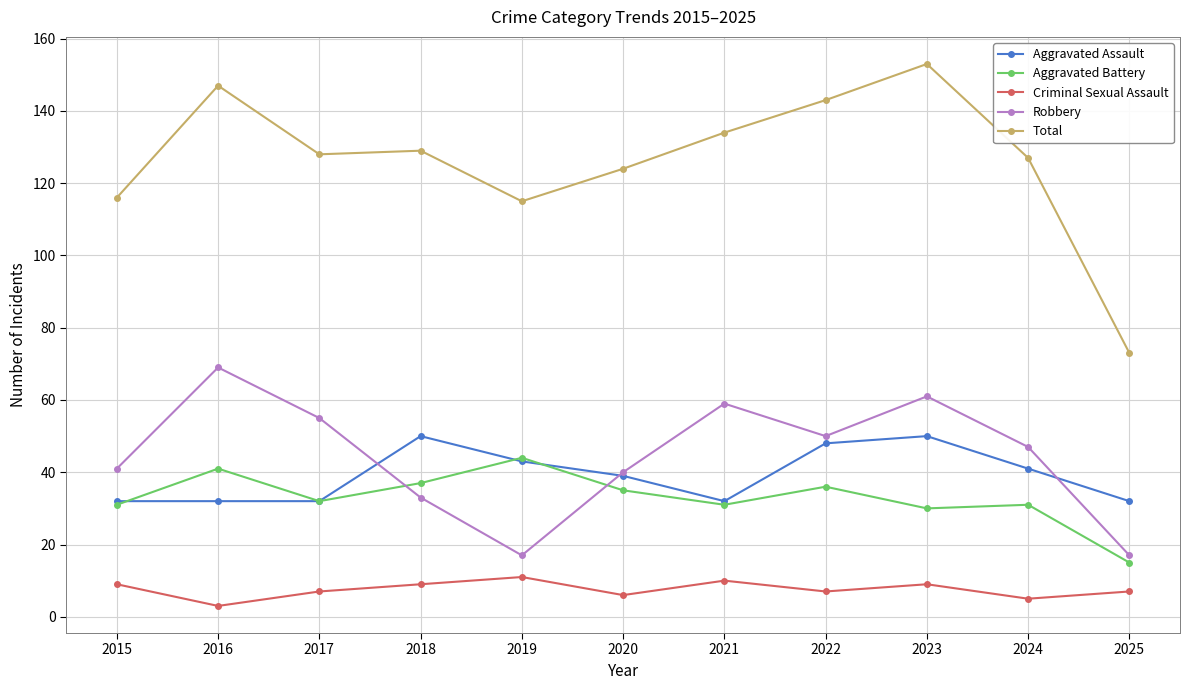

At which label is Total closest to 113?

2019